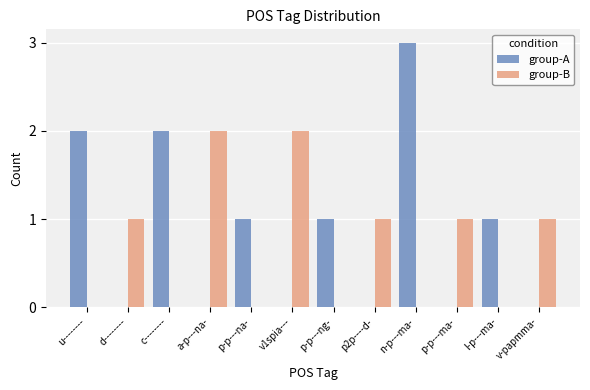

Are the bars horizontal?

No